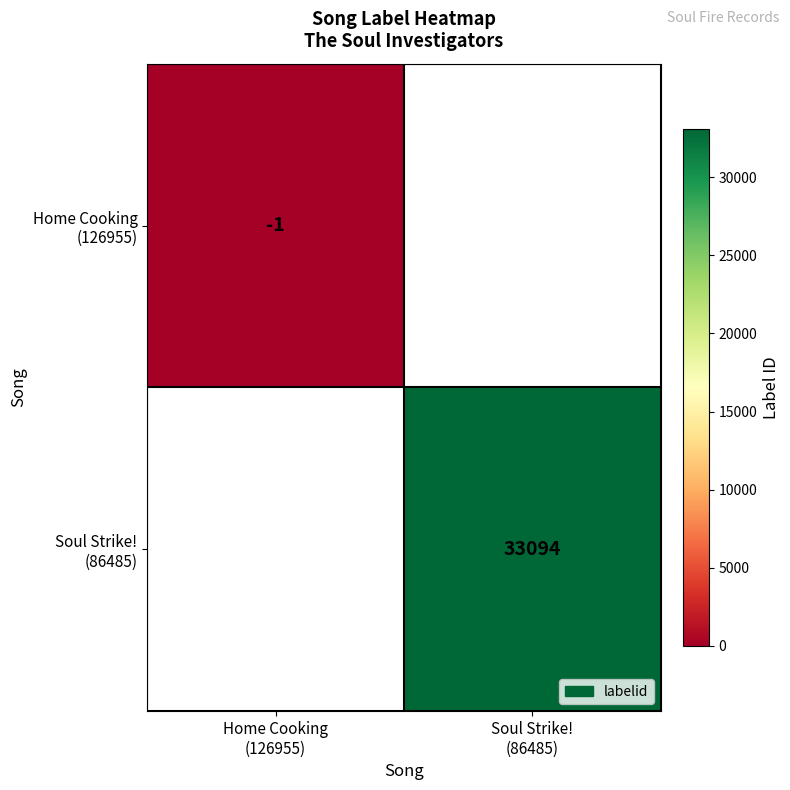

The value of Home Cooking (126955) at Home Cooking (126955) is -1.0. True or false?

True